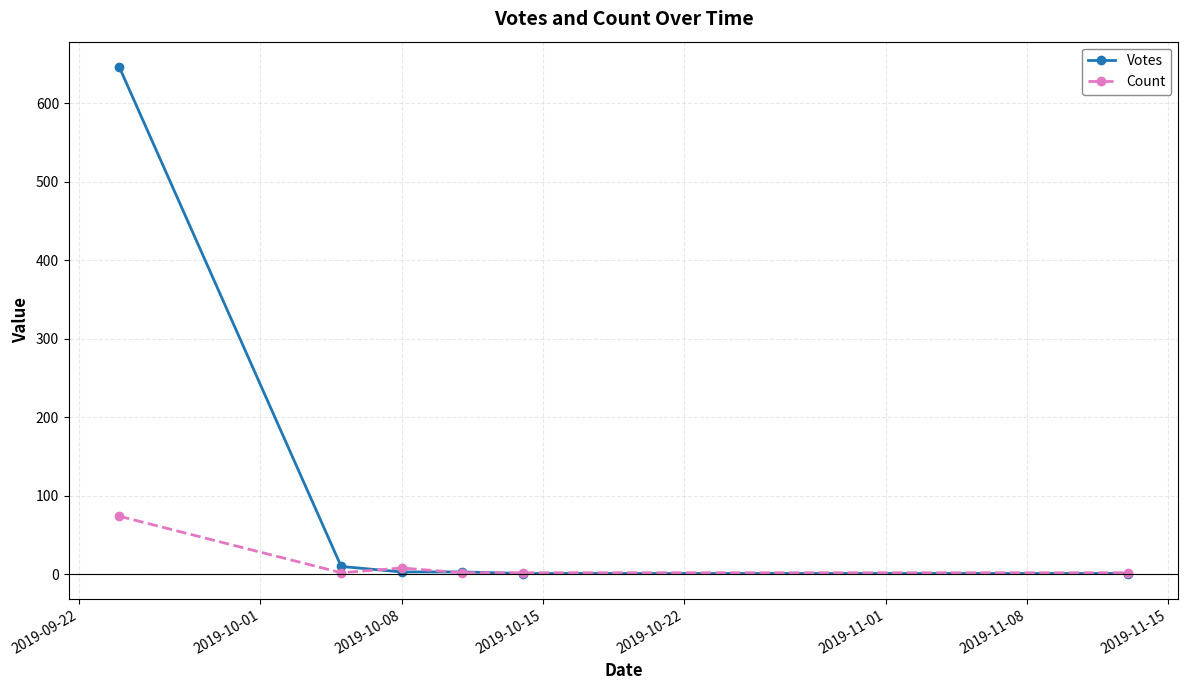

Which series has the widest spread of values?

Votes